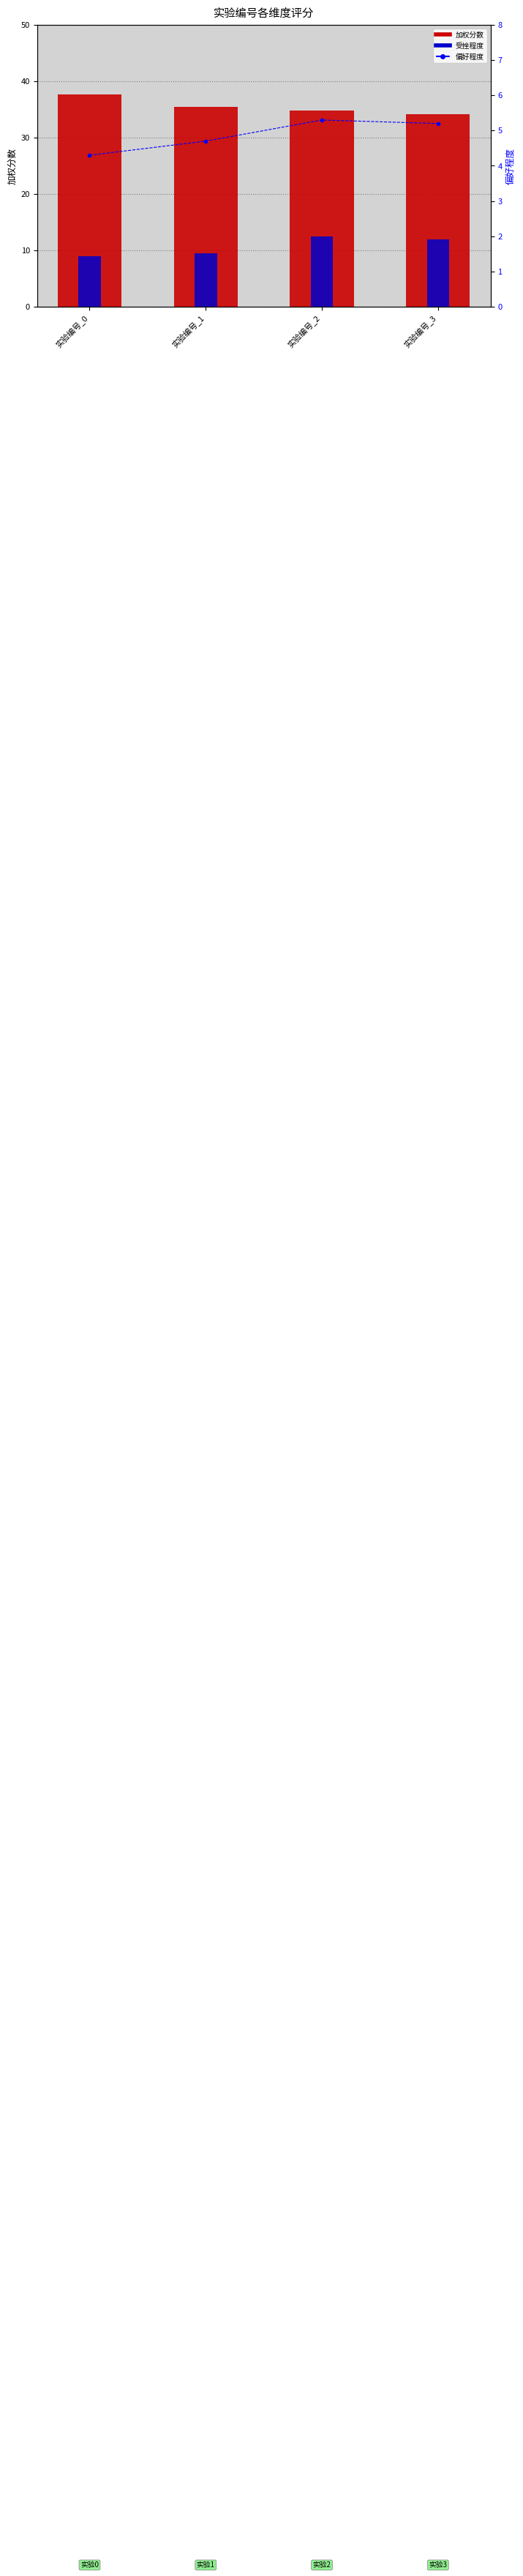

Is the value of 受挫程度 at 实验编号_3 greater than the value of 加权分数 at 实验编号_2?

No